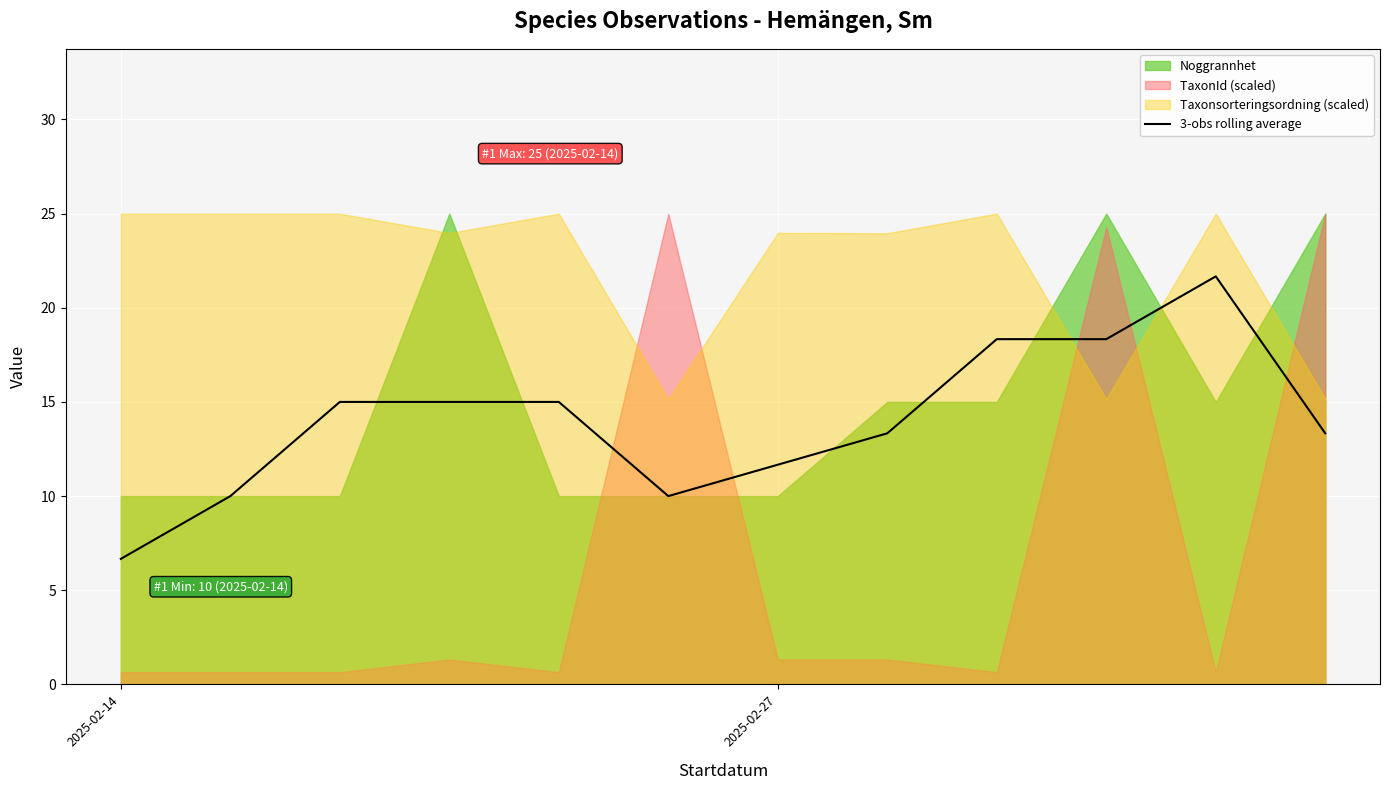

At which label does 3-obs rolling average reach its minimum?

2025-02-14